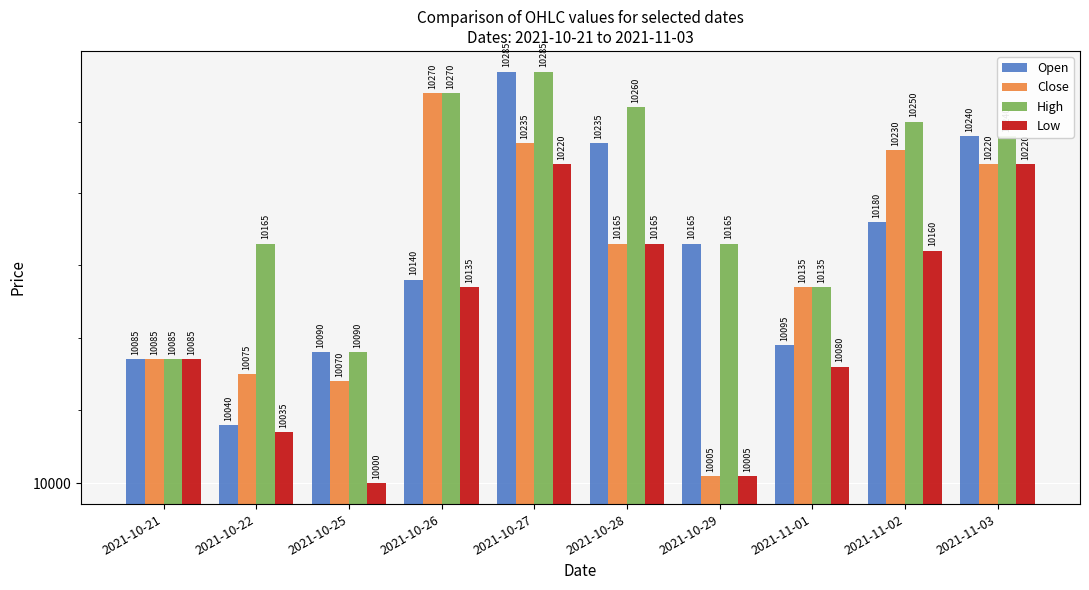

What is the difference between the maximum and minimum values in the Open series?

245